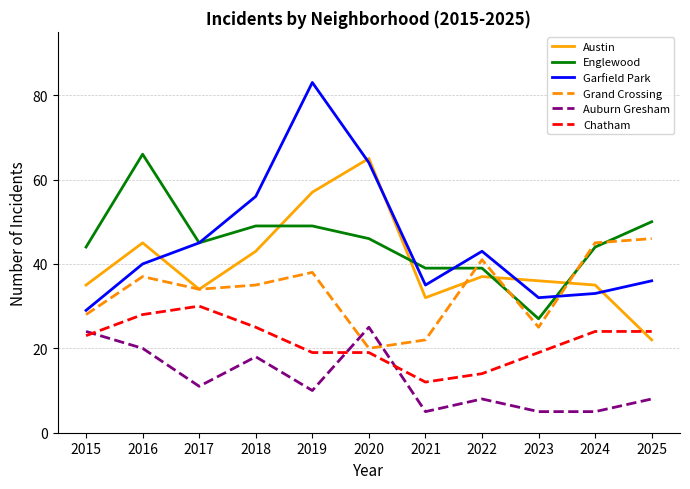

The value of Austin at 2018 is 43. True or false?

True